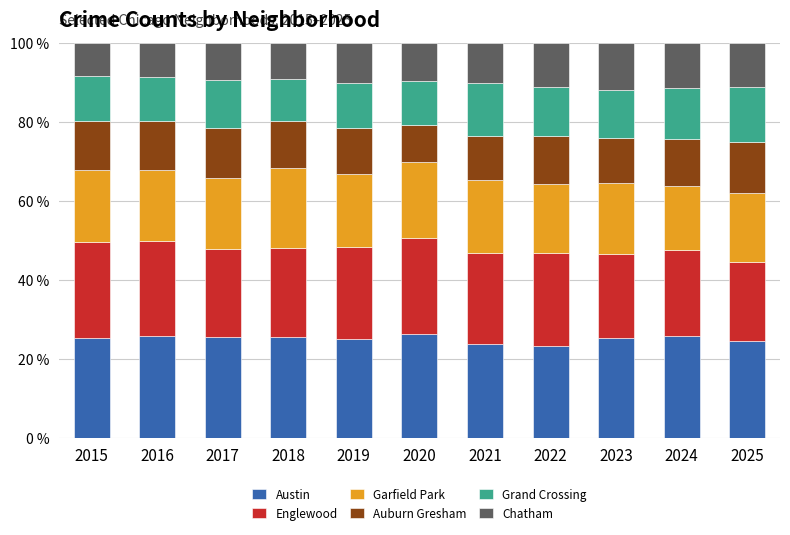

What is the total value across all series at 2018?

100.0